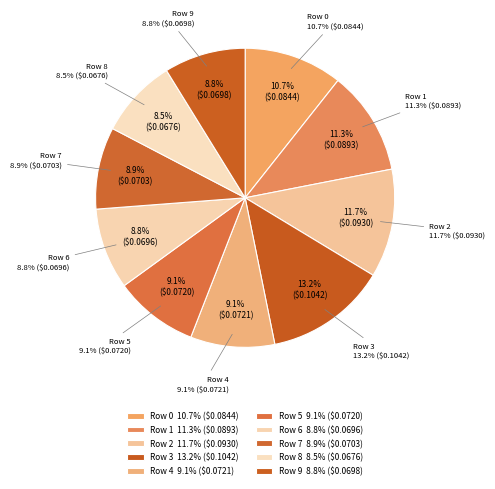

Is it true that Row 2 is 12% of the pie?

True